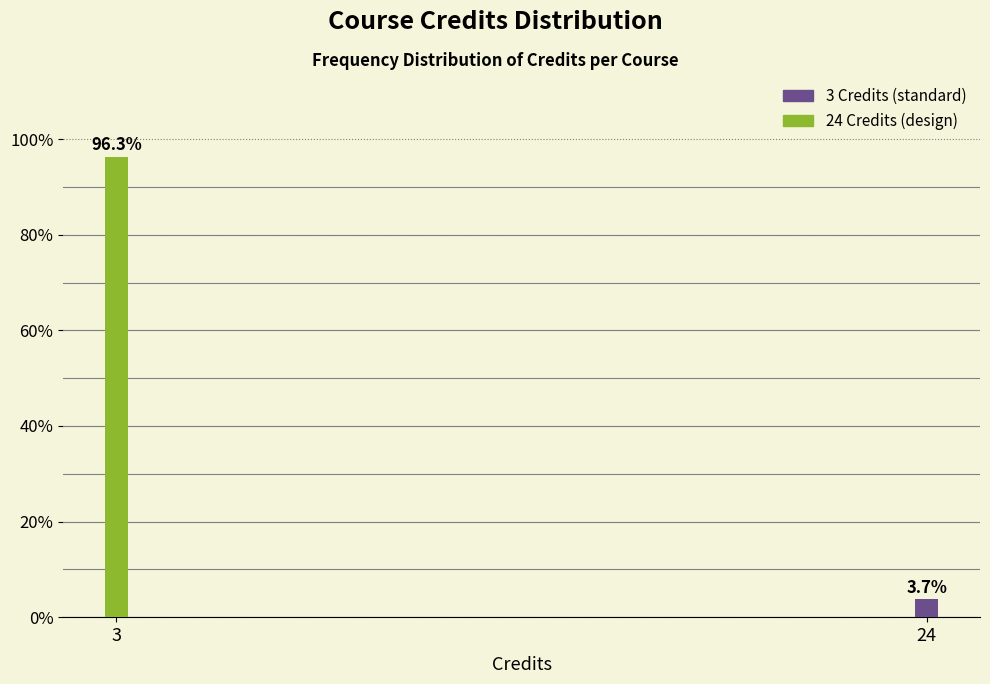

Reading left to right, extract all data points from this chart.

96.3	3.7